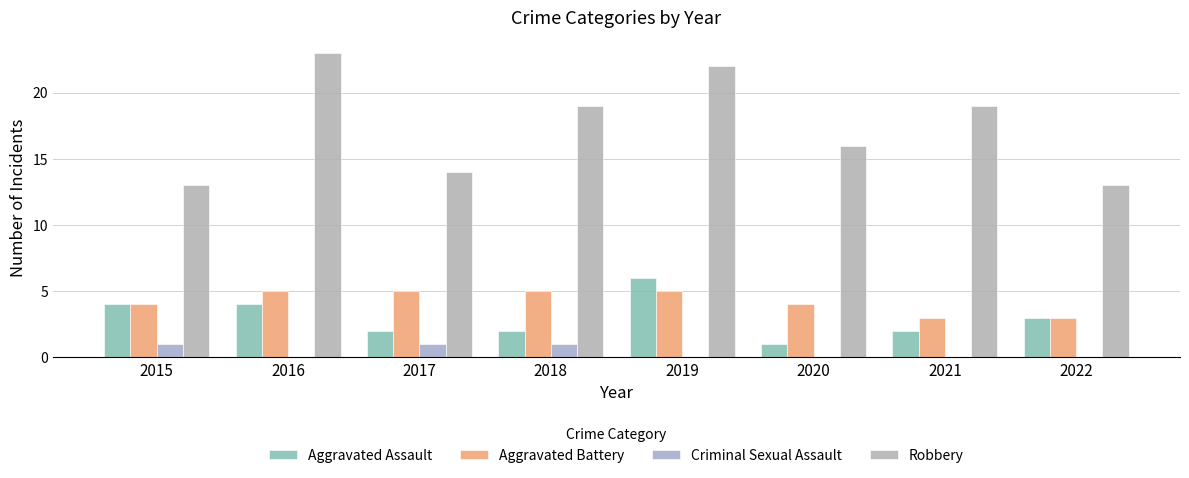

Which series has the widest spread of values?

Robbery